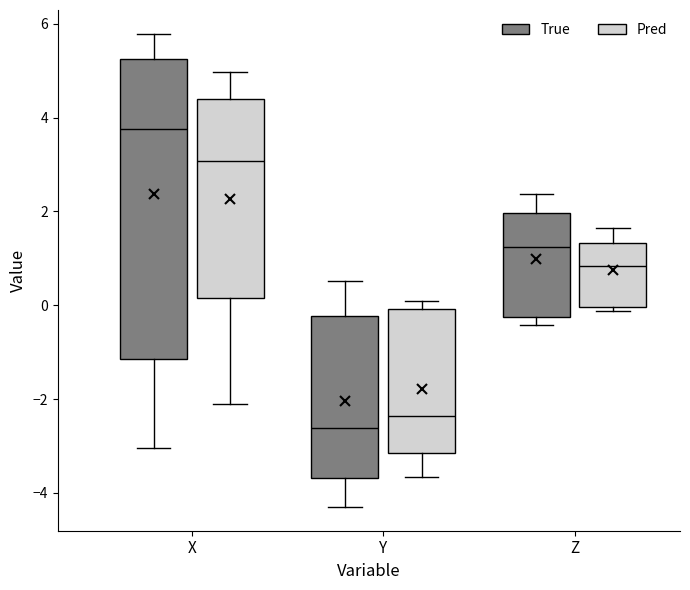

Comparing the boxes themselves (not the whiskers), which one is the tallest?

X (True)